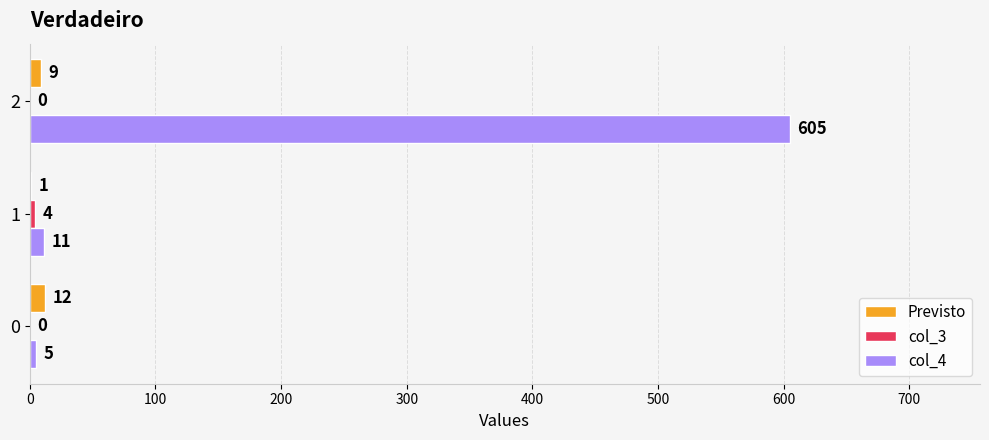

What is the maximum value shown in the chart?

605